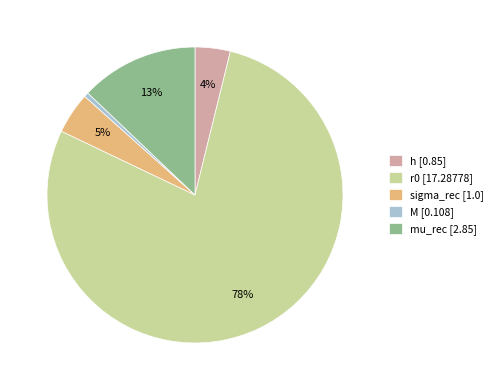

Rank the categories by value from highest to lowest.

r0, mu_rec, sigma_rec, h, M